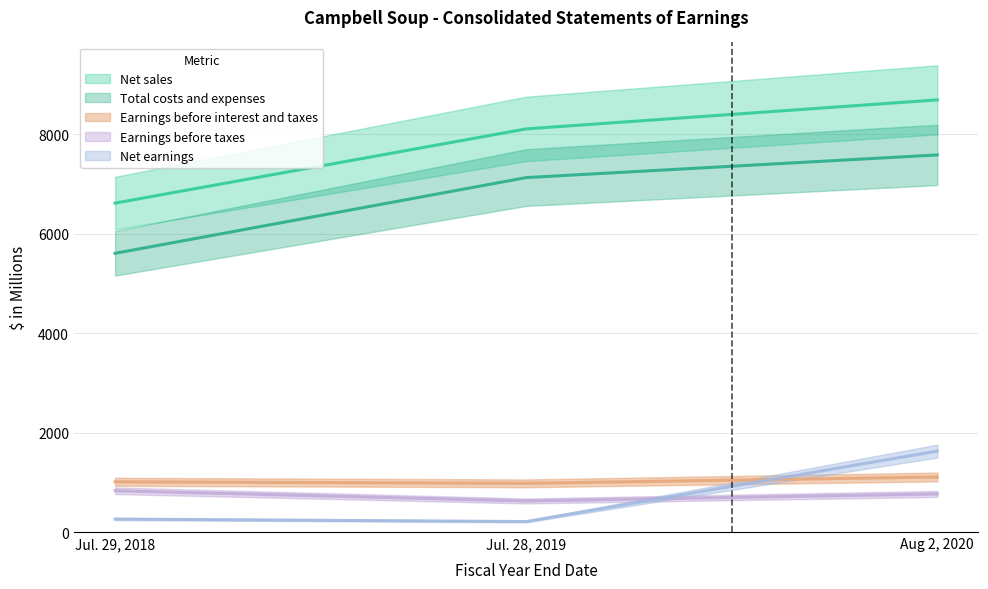

What is the average value of the Total costs and expenses series?

6772